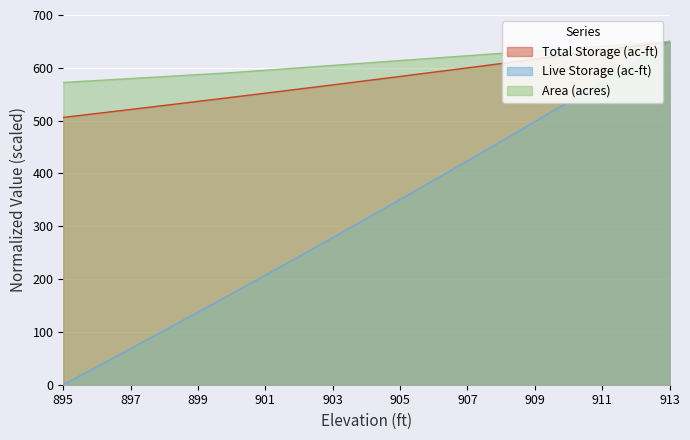

Which series has the largest total across all categories?

Area (acres)